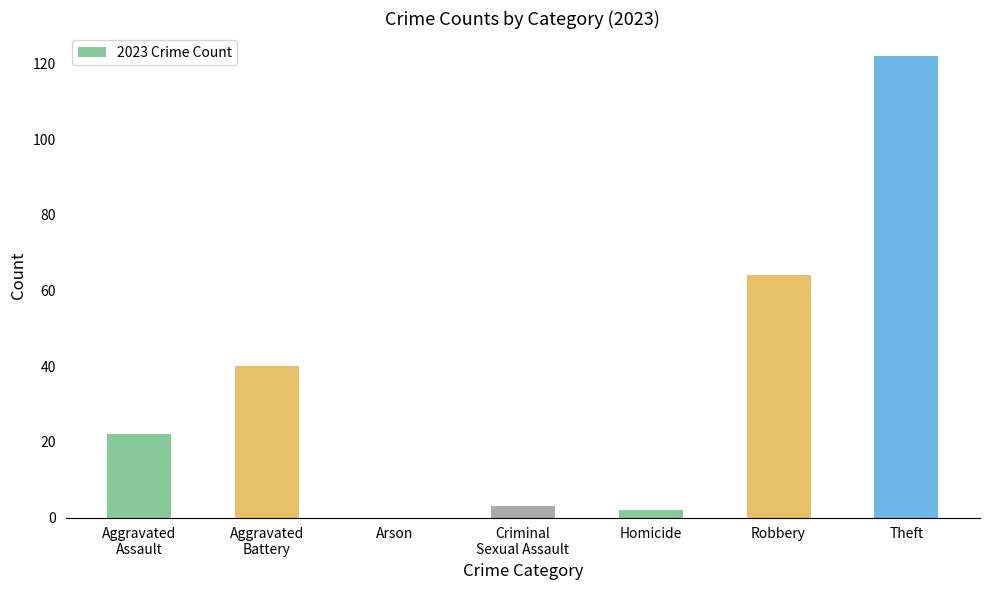

What is the maximum value shown in the chart?

122